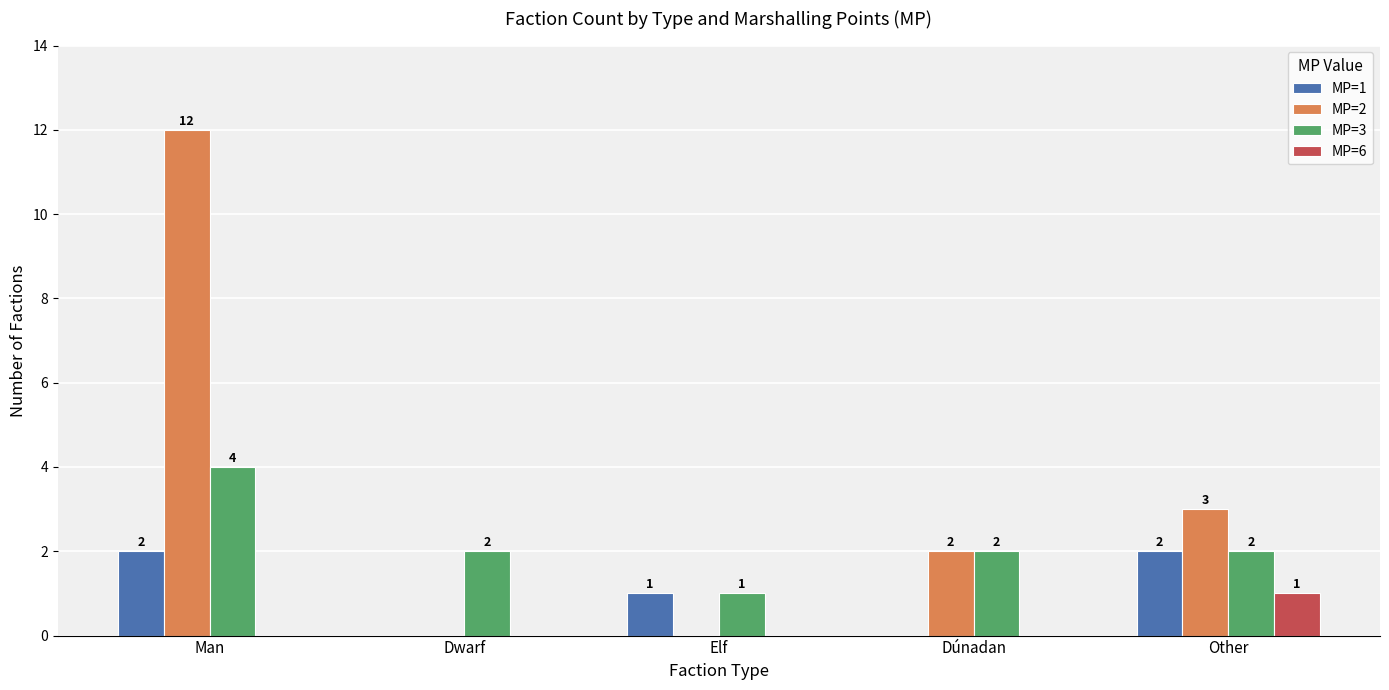

The value of MP=1 at Dwarf is 0. True or false?

True